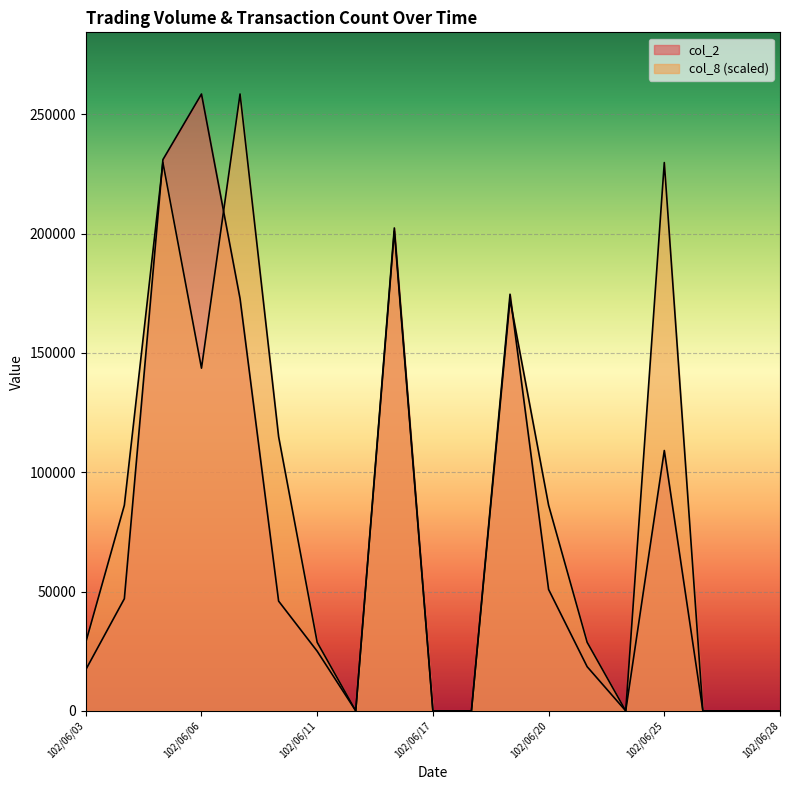

The col_2 series shows 172750.0 at 102/06/07. True or false?

True